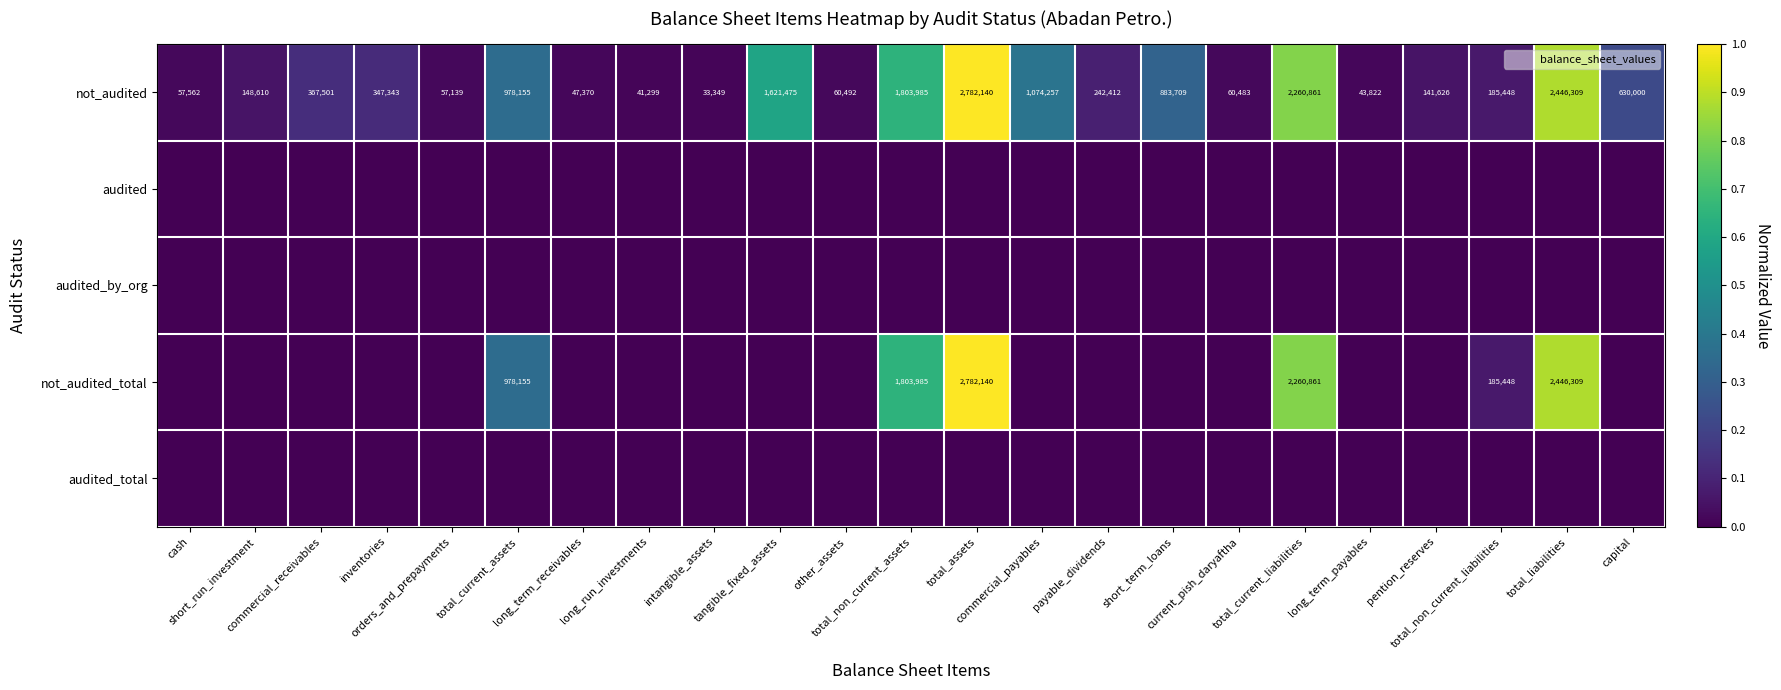

Count the number of categories in the chart.

23